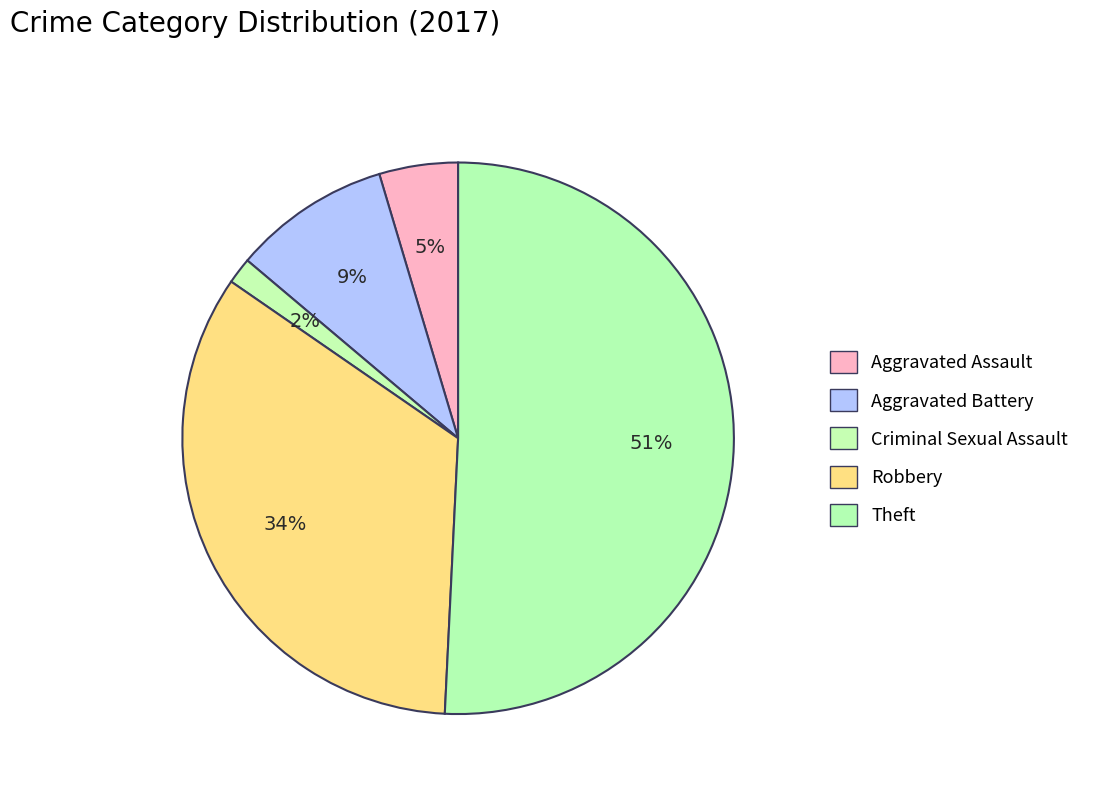

Count the number of slices in the pie.

5